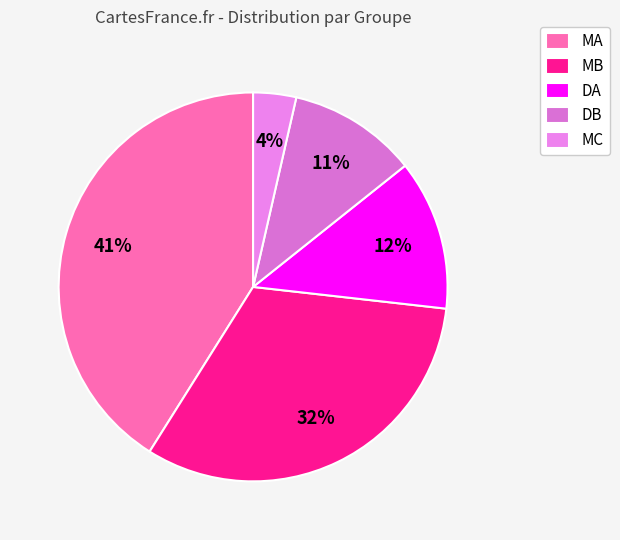

Is DA the majority of the pie?

No